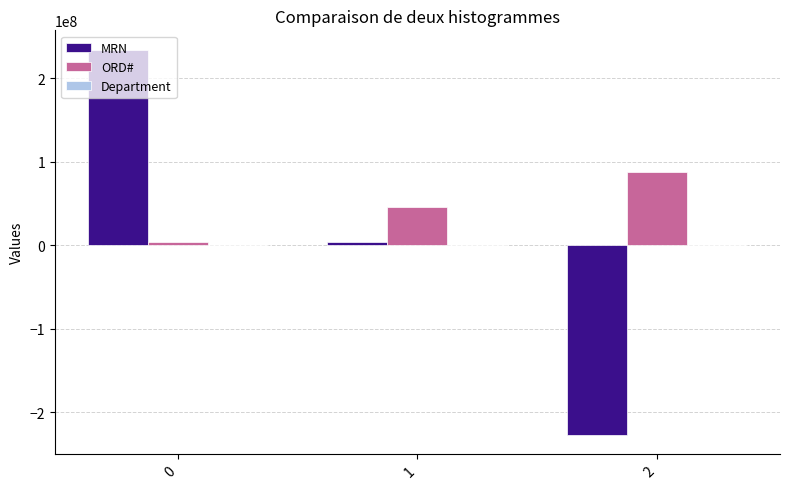

What is the sum of all ORD# values?

137239371